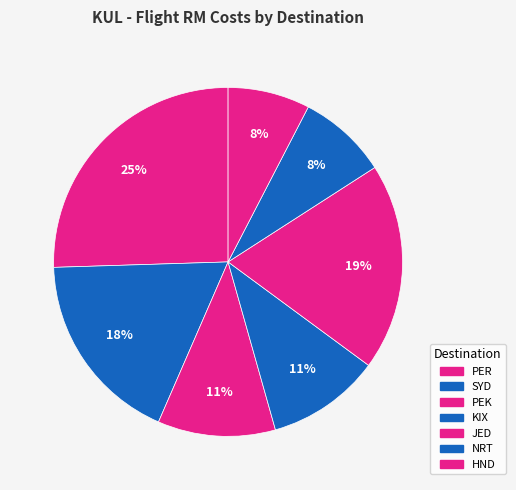

Count the number of slices in the pie.

7